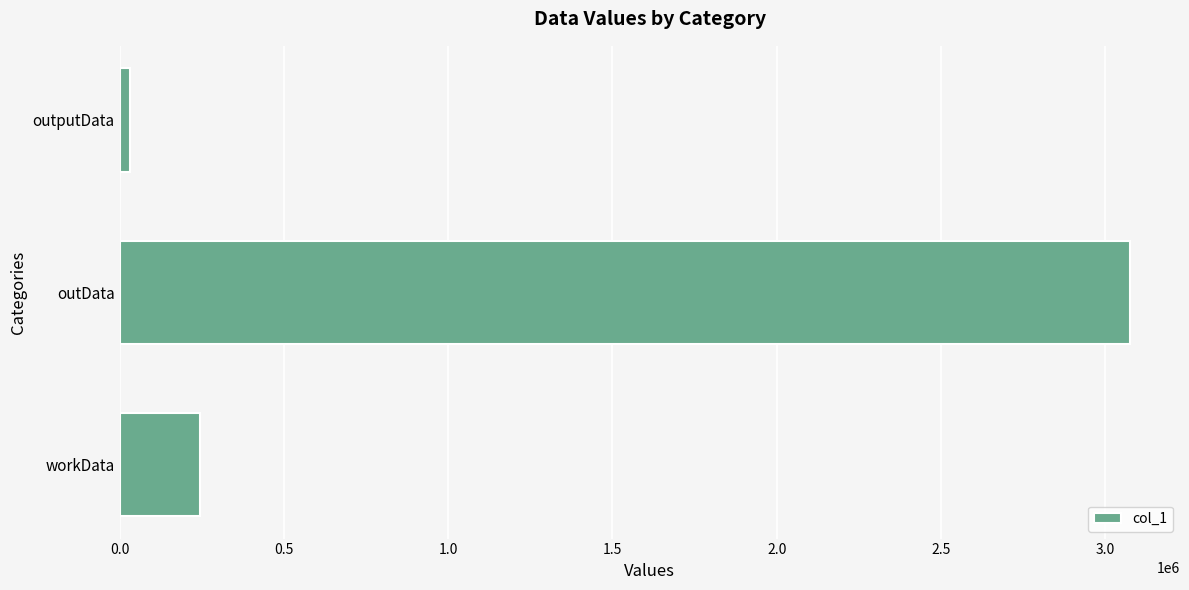

Which has a higher value, outputData or outData?

outData